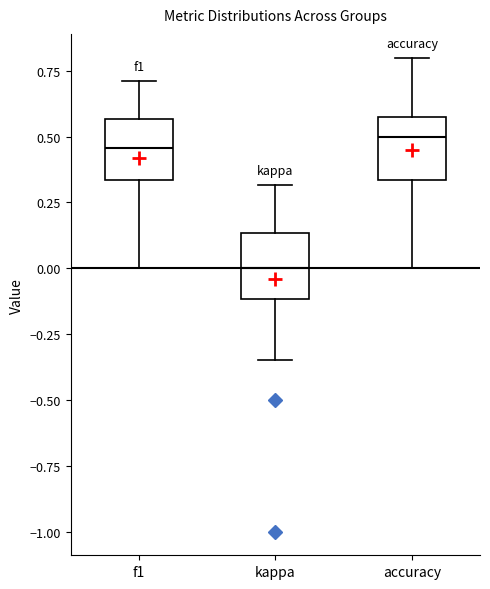

Reading left to right, read every box against the y-axis: the position of its median line, the range the box covers, and the ends of its whiskers. The values are not printed on the chart, so give them approximately, as read against the axis.

f1: median 0.45, box 0.35 to 0.55, whiskers 0.00 to 0.70
kappa: median 0.00, box -0.10 to 0.15, whiskers -0.35 to 0.30
accuracy: median 0.50, box 0.35 to 0.55, whiskers 0.00 to 0.80